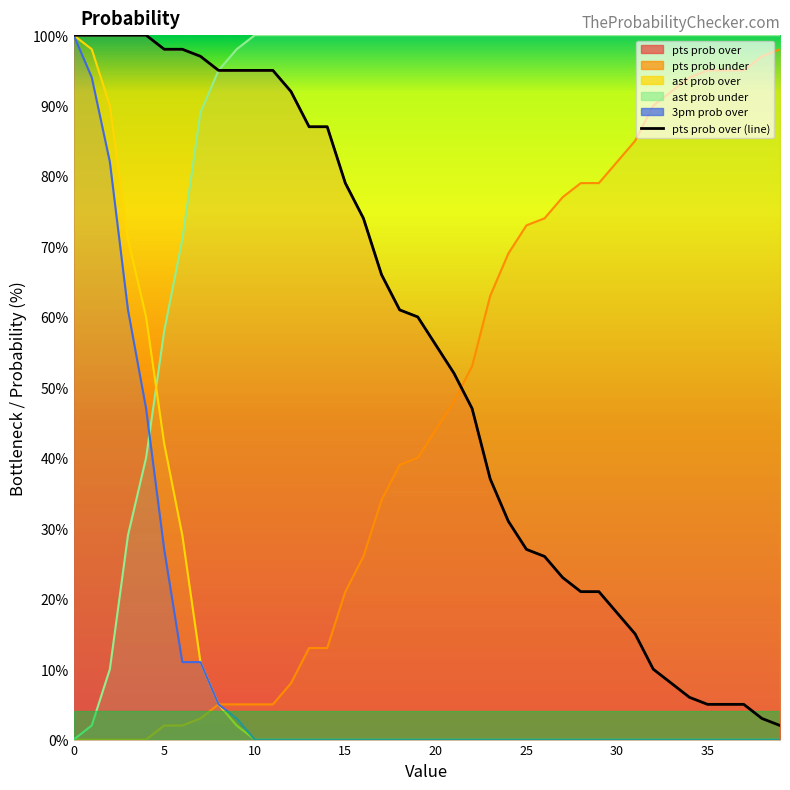

The chart shows a value of 52 at 21. True or false?

True